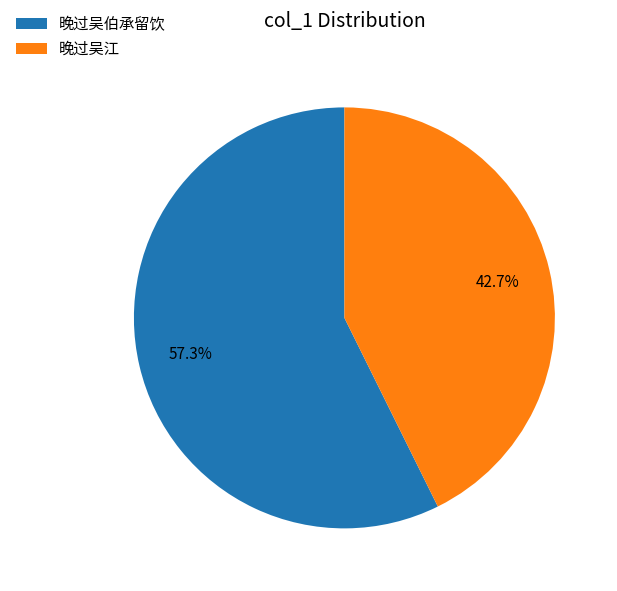

What is the ratio of the value at 晚过吴江 to the value at 晚过吴伯承留饮?

0.7